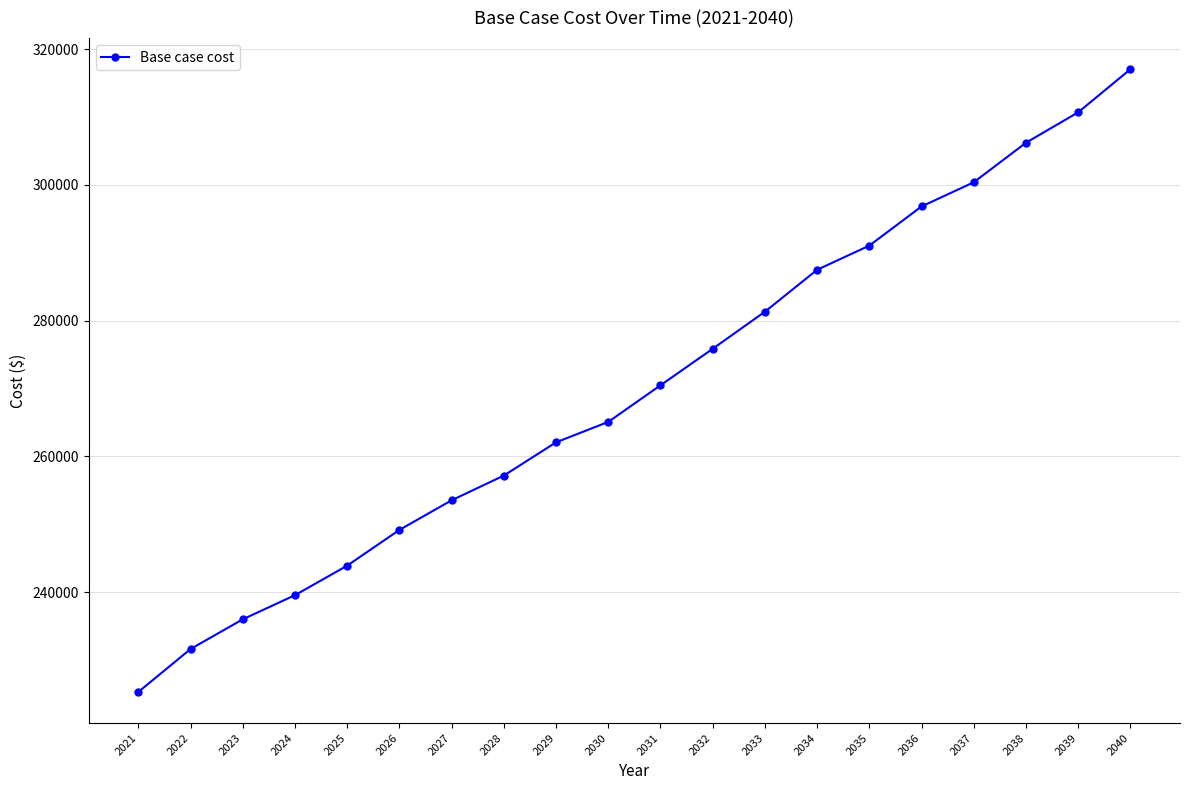

Which category has the lowest value across all series?

2021